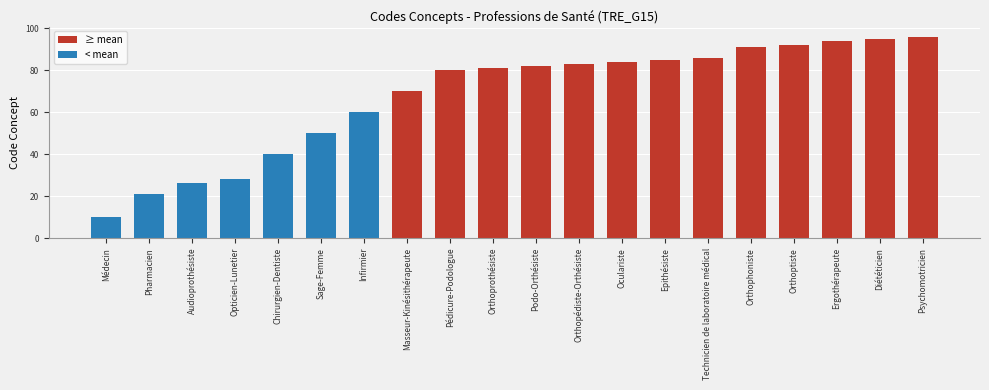

Where is the data nearest to the value 53?

Sage-Femme